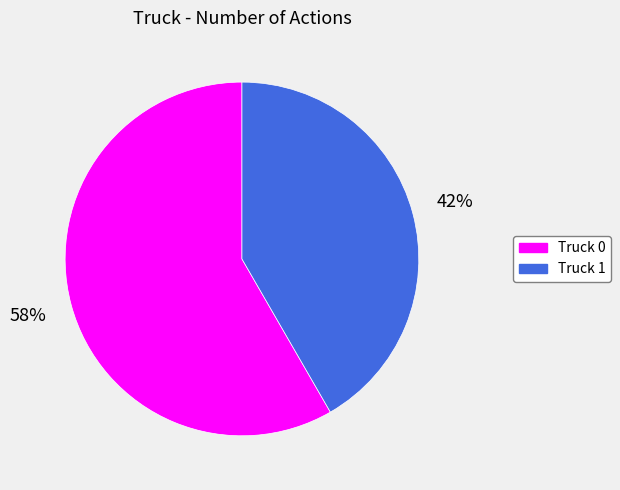

Approximately how many times larger is the value at Truck 1 compared to Truck 0?

0.7